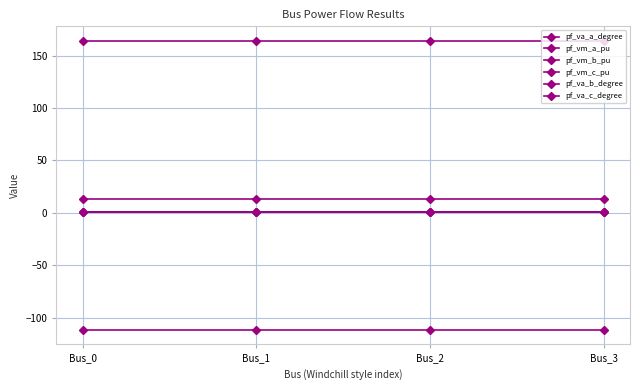

What is the value of the pf_vm_b_pu point at the 2nd from the left?

0.5